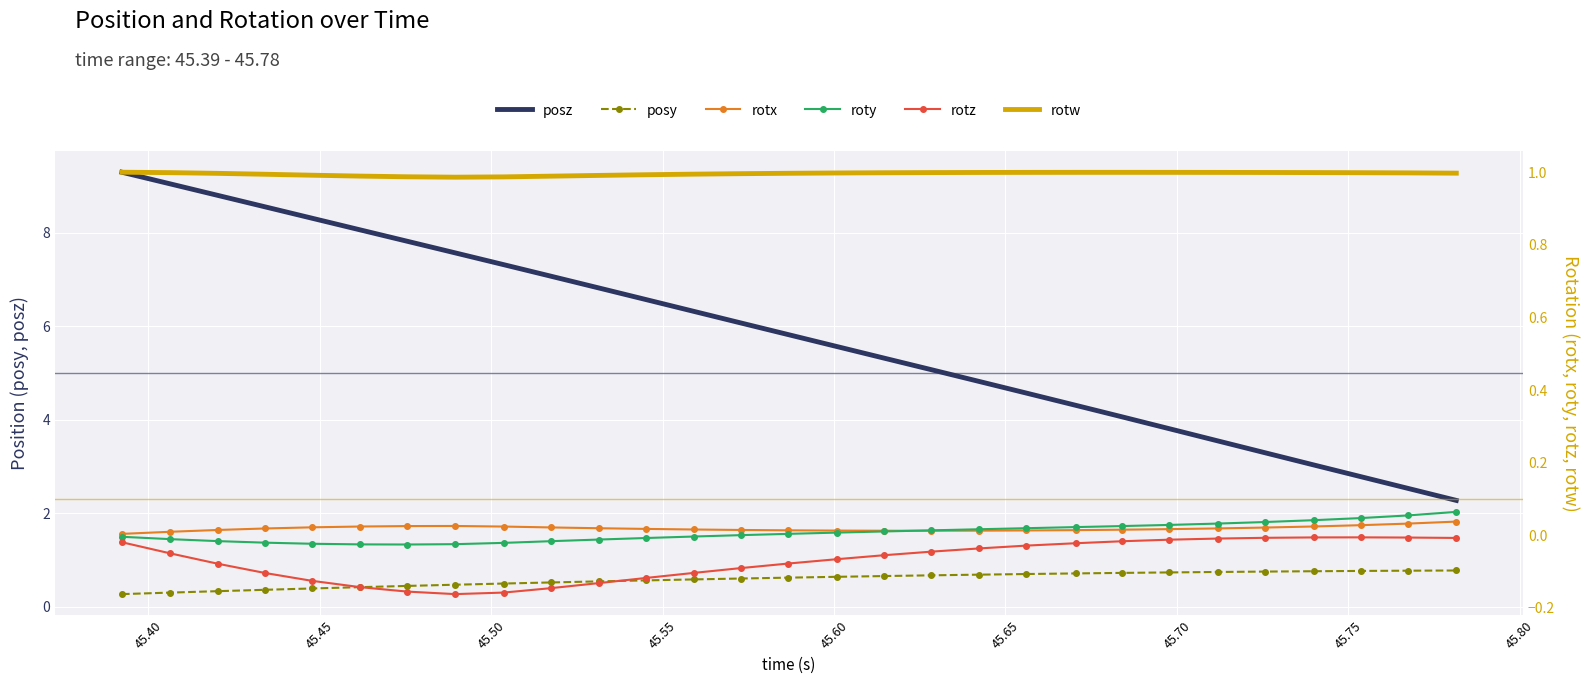

True or false: posy and posz cross at least once.

False